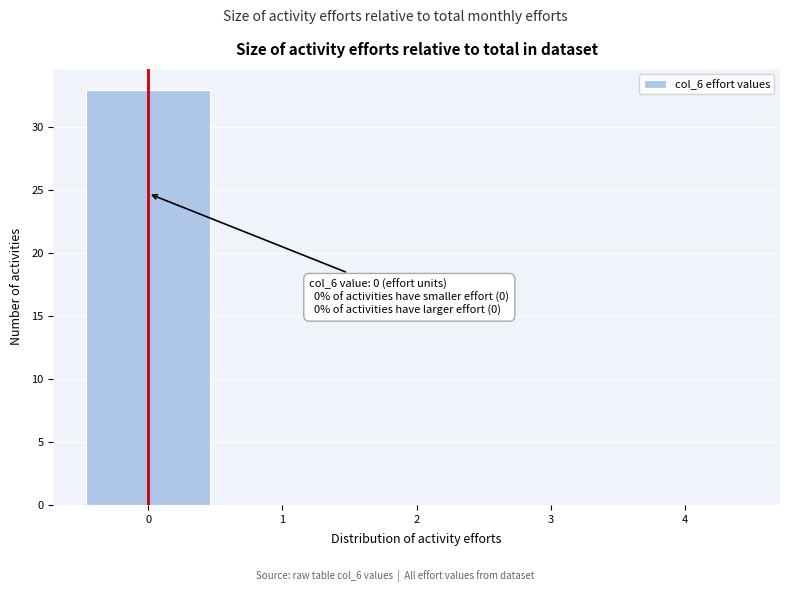

Over which range of the x-axis is the bar tallest?

-0.5 to 0.5